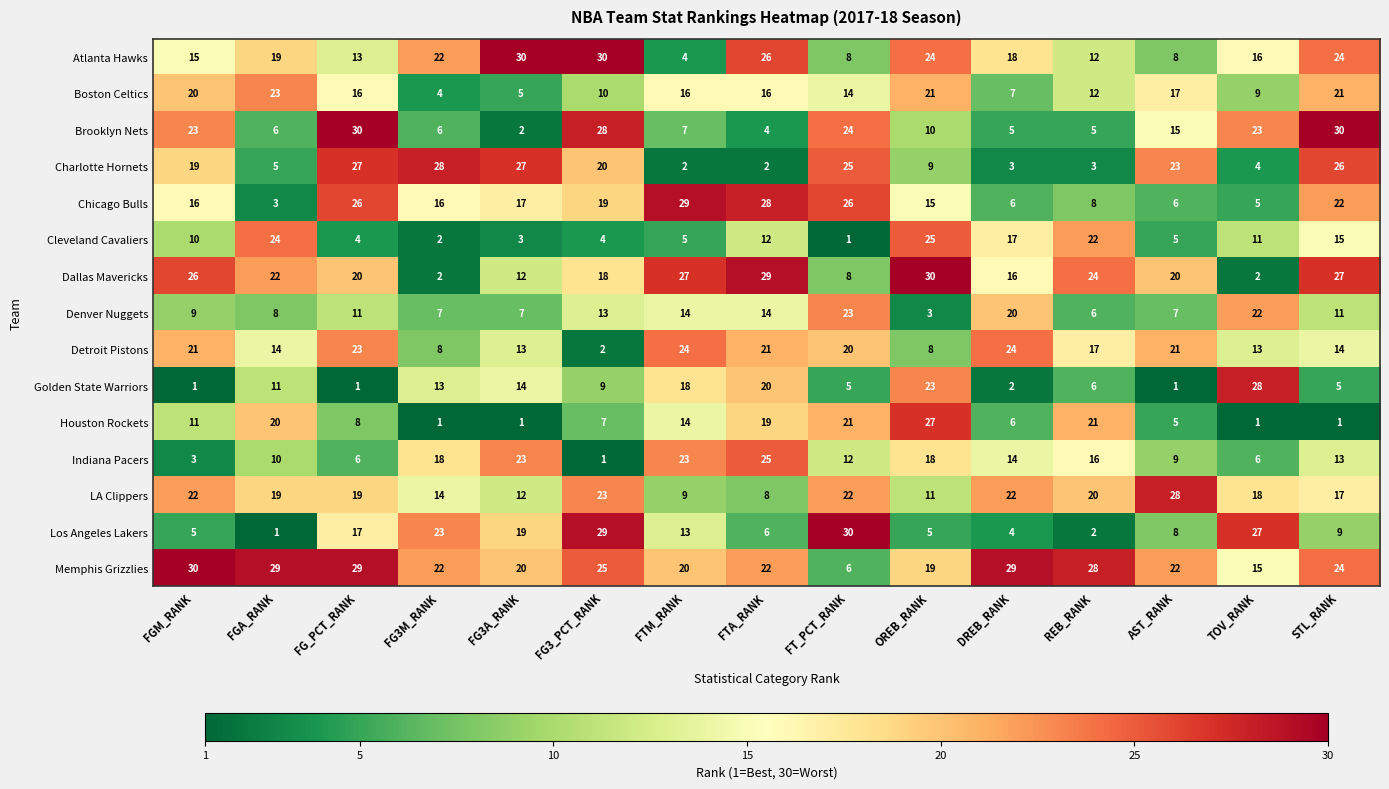

Between TOV_RANK and STL_RANK, which series saw the biggest shift?

Dallas Mavericks